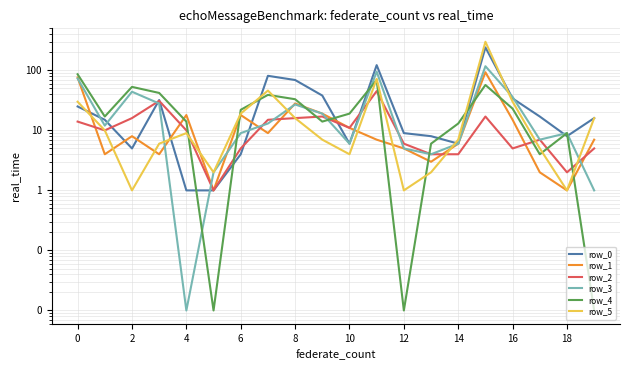

What is the maximum value for row_4?

86.0